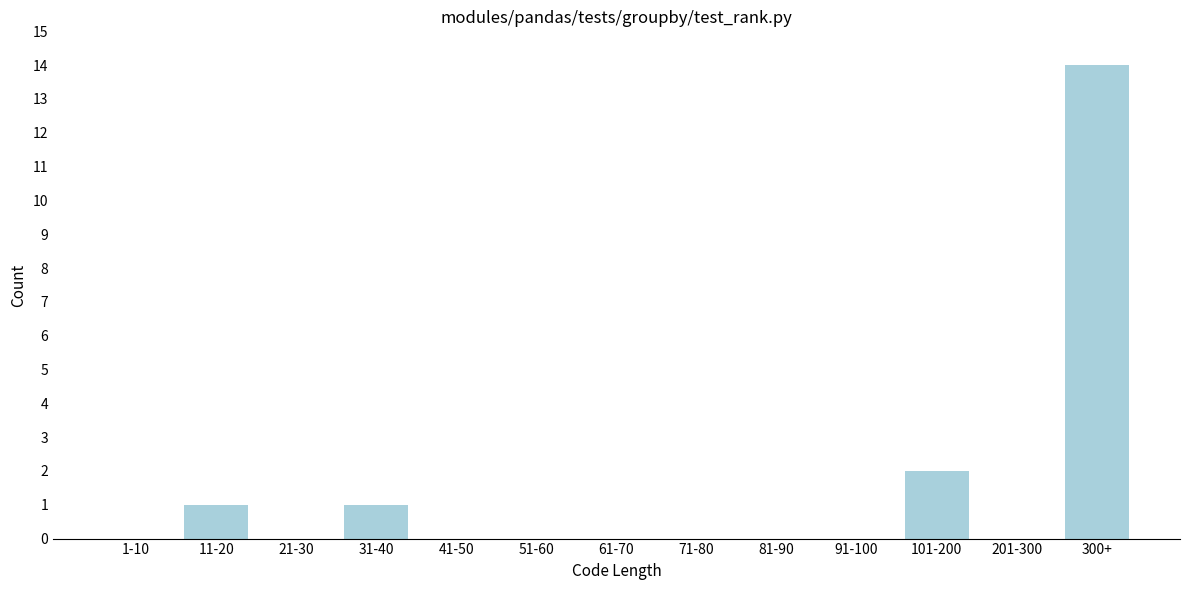

Reading left to right, what are all the values shown in this chart?

1-10=0	11-20=1	21-30=0	31-40=1	41-50=0	51-60=0	61-70=0	71-80=0	81-90=0	91-100=0	101-200=2	201-300=0	300+=14